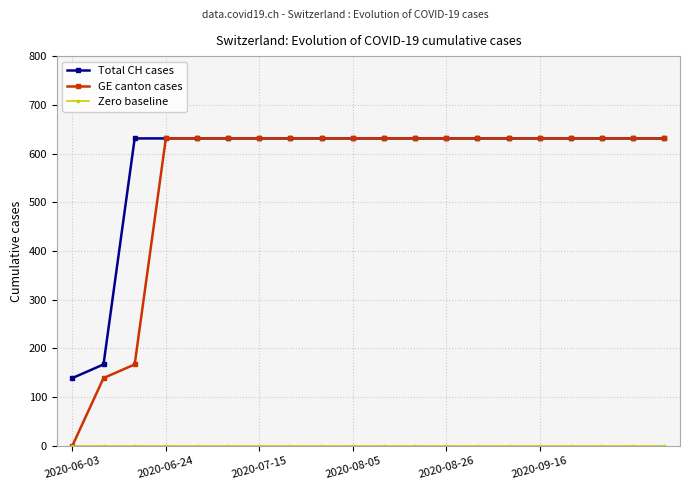

Which series has the widest spread of values?

GE canton cases